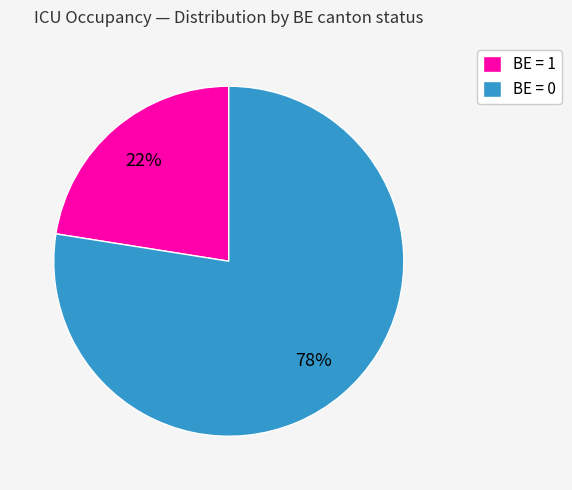

Is it true that BE = 0 is 78% of the pie?

True